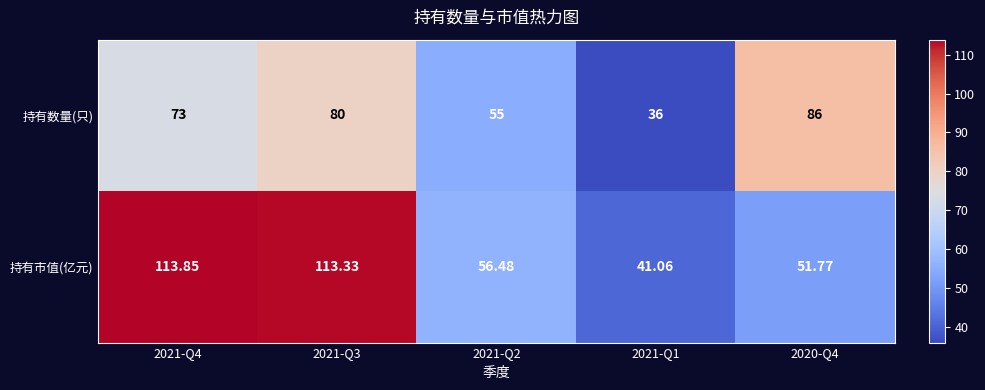

Rank the series by their average value, from highest to lowest.

持有市值(亿元), 持有数量(只)